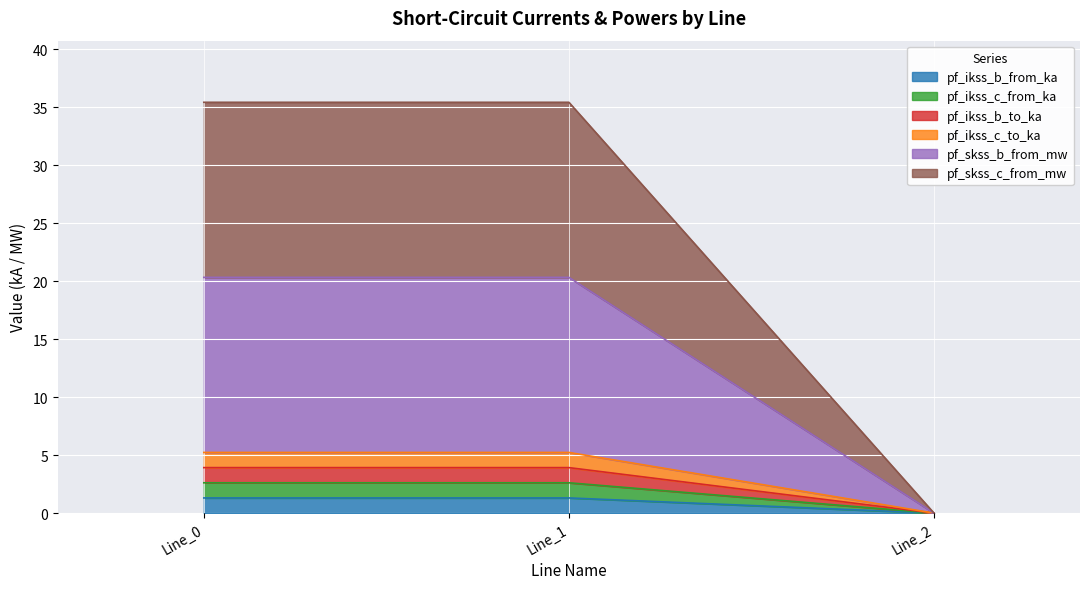

Rank the series at Line_2 from lowest to highest value.

pf_ikss_b_from_ka, pf_ikss_c_from_ka, pf_ikss_b_to_ka, pf_ikss_c_to_ka, pf_skss_b_from_mw, pf_skss_c_from_mw